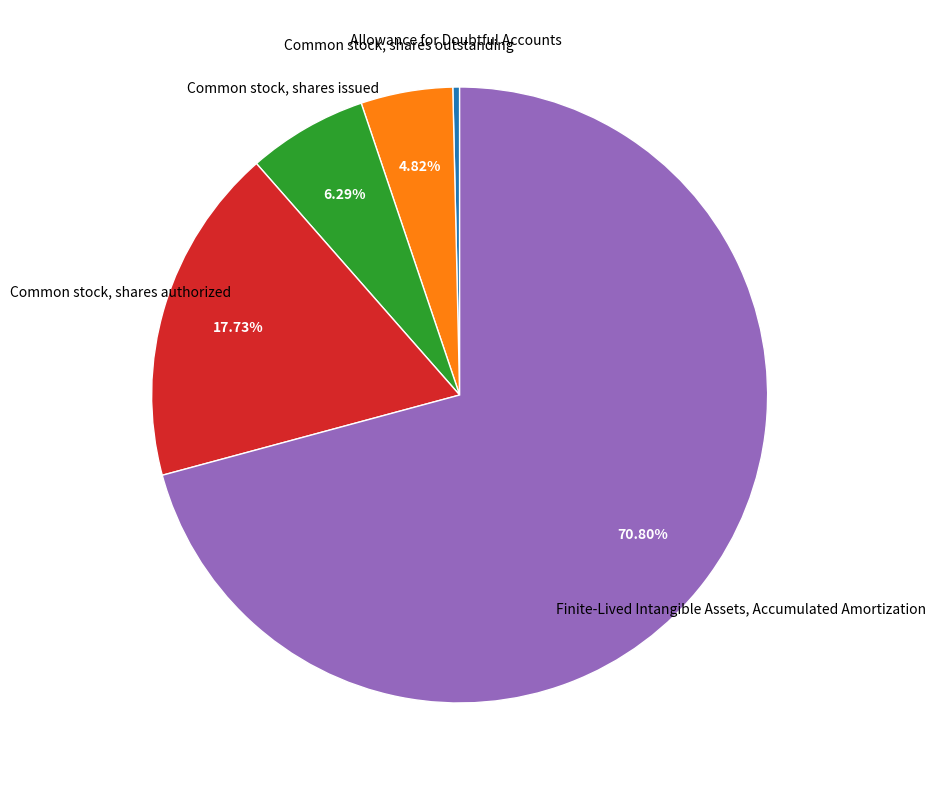

Do Allowance for Doubtful Accounts and Common stock, shares outstanding together represent more than half of the pie?

No